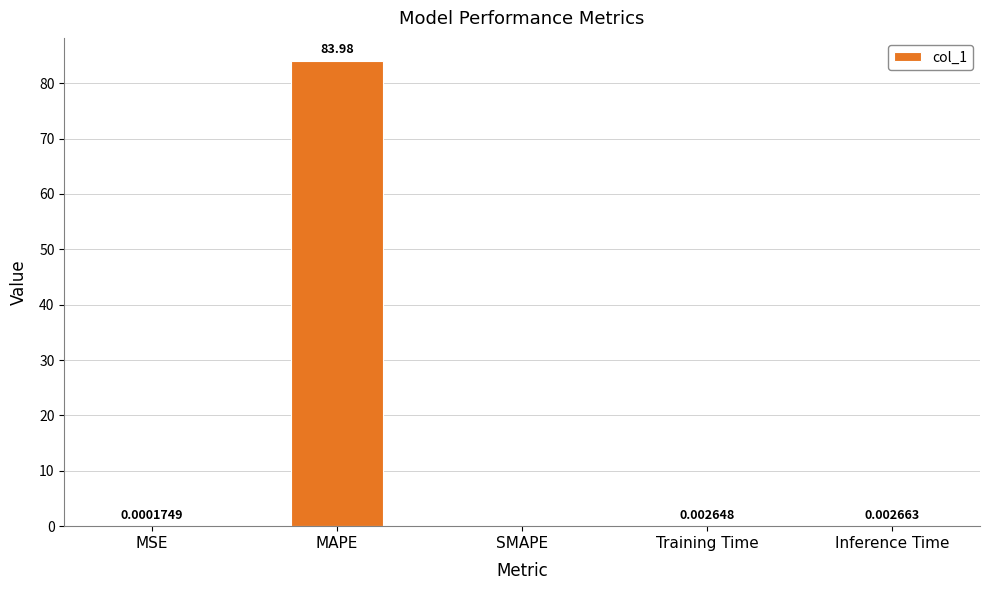

What is the approximate value at MAPE?

84.0